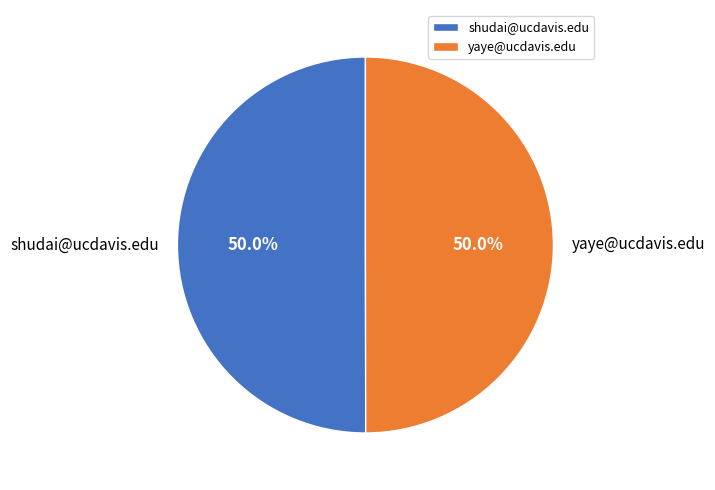

True or false: shudai@ucdavis.edu accounts for 50% of the total.

True